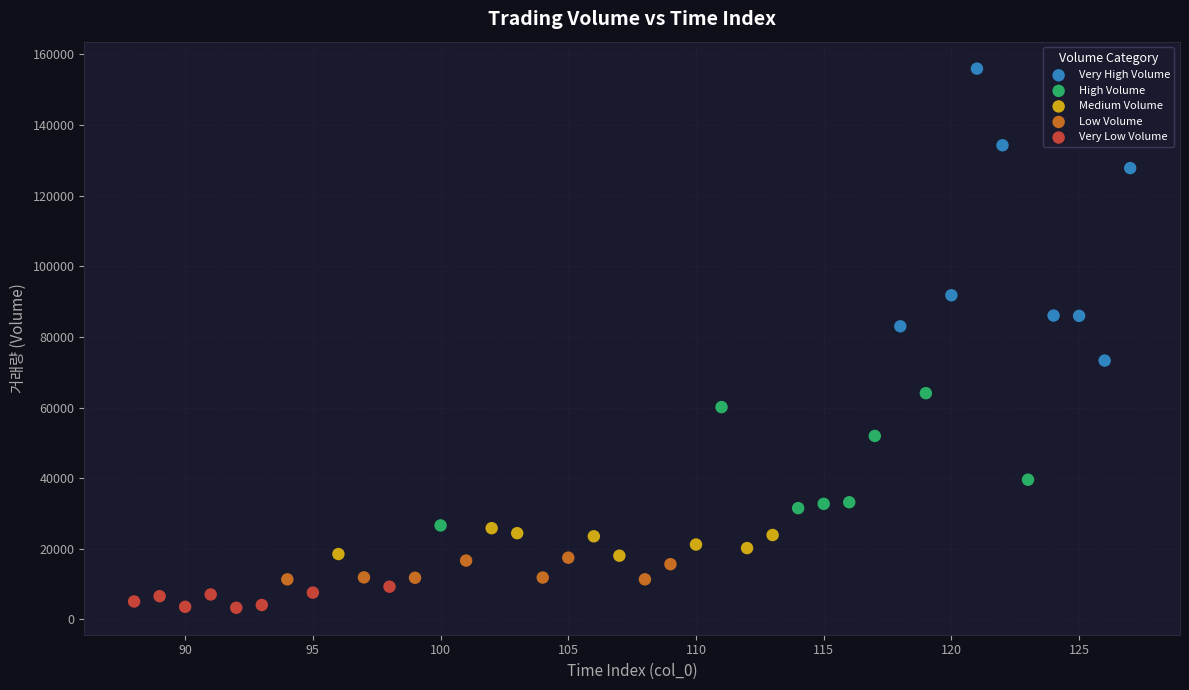

Which series contains the lowest Y value?

Very Low Volume